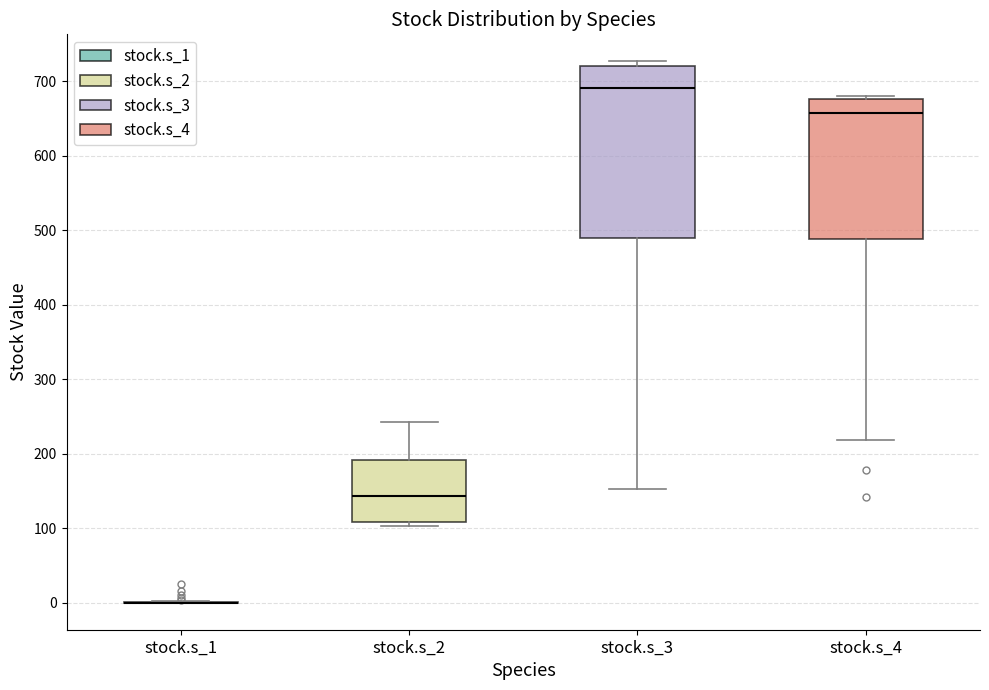

Reading left to right, transcribe this box plot: for each box, give where its median line is, the range the box spans, and where its two whiskers end, as read against the y-axis. The values are not printed on the chart, so give them approximately, as read against the axis.

stock.s_1: box collapsed to a line at 0, whiskers 0 to 0
stock.s_2: median 140, box 110 to 190, whiskers 100 to 240
stock.s_3: median 690, box 490 to 720, whiskers 150 to 730
stock.s_4: median 660, box 490 to 680, whiskers 220 to 680 (just above the box's upper edge)